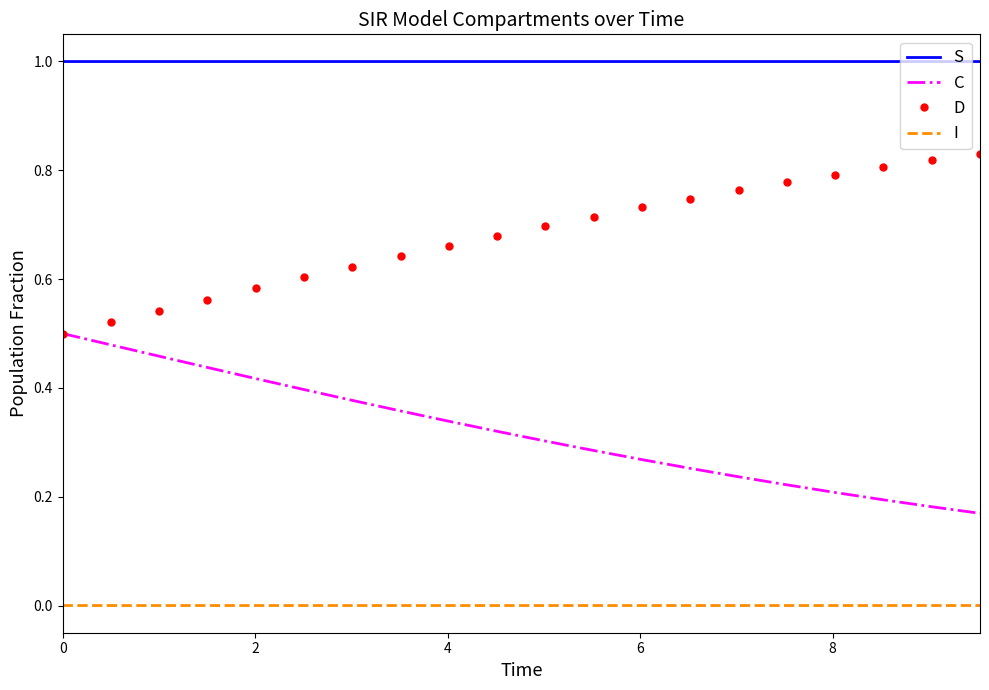

List the series in order of their peak value, highest first.

S, D, C, I